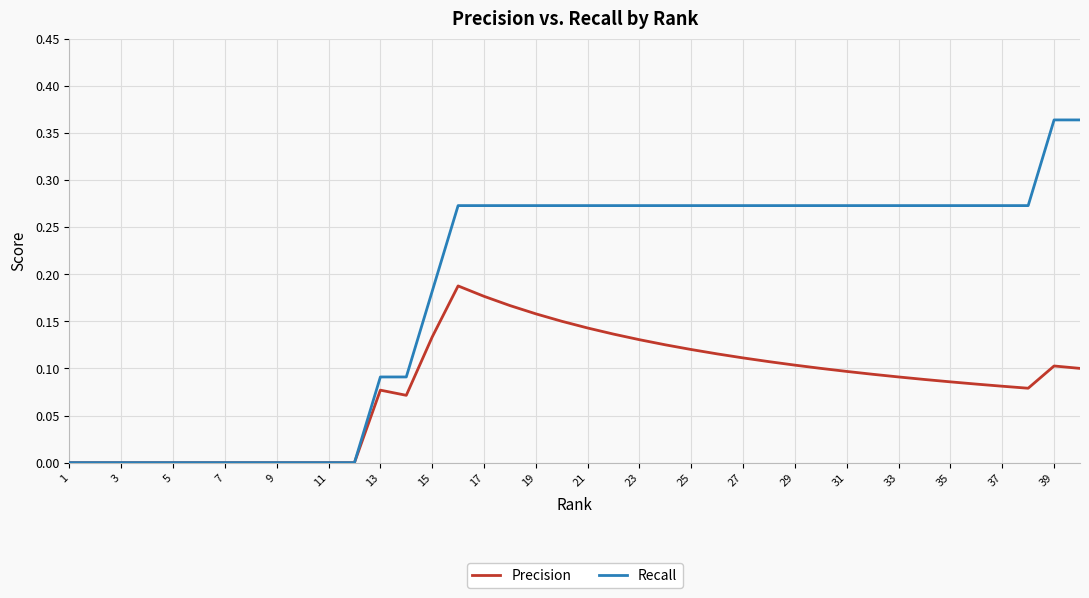

Rank the series by their average value, from highest to lowest.

Recall, Precision